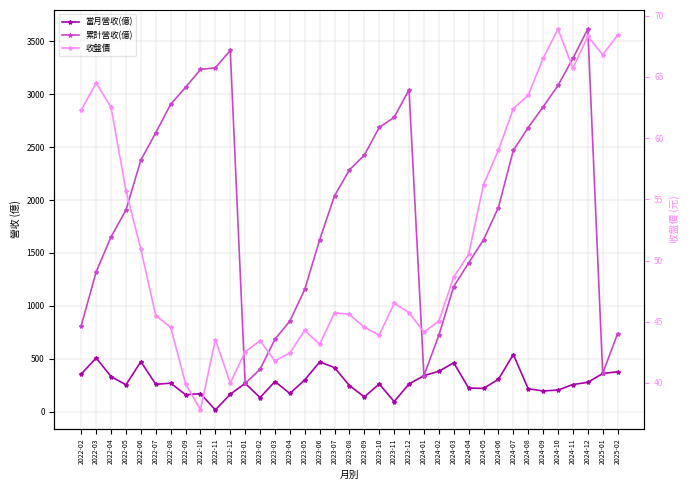

Reading left to right, extract all data points from this chart.

當月營收(億): 356.0	506.9	331.1	253.4	472.7	258.0	268.9	160.1	169.4	15.8	164.2	267.0	132.8	284.4	171.2	299.5	469.3	415.8	245.4	139.1	261.3	95.0	261.1	339.6	381.0	461.3	222.8	219.3	305.4	539.6	215.9	195.3	203.4	255.9	276.6	360.2	376.5
累計營收(億): 813.8	1321.0	1652.0	1905.0	2378.0	2636.0	2905.0	3065.0	3234.0	3250.0	3414.0	267.0	399.7	684.1	855.3	1155.0	1624.0	2040.0	2285.0	2424.0	2686.0	2781.0	3042.0	339.6	720.5	1182.0	1405.0	1624.0	1929.0	2469.0	2685.0	2880.0	3083.0	3339.0	3616.0	360.2	736.8
收盤價: 62.3	64.5	62.5	55.7	50.9	45.5	44.5	40.0	37.8	43.5	40.0	42.5	43.5	41.8	42.5	44.3	43.1	45.8	45.6	44.5	43.9	46.5	45.8	44.1	45.0	48.6	50.5	56.2	59.0	62.4	63.5	66.5	68.9	65.7	68.3	66.8	68.4